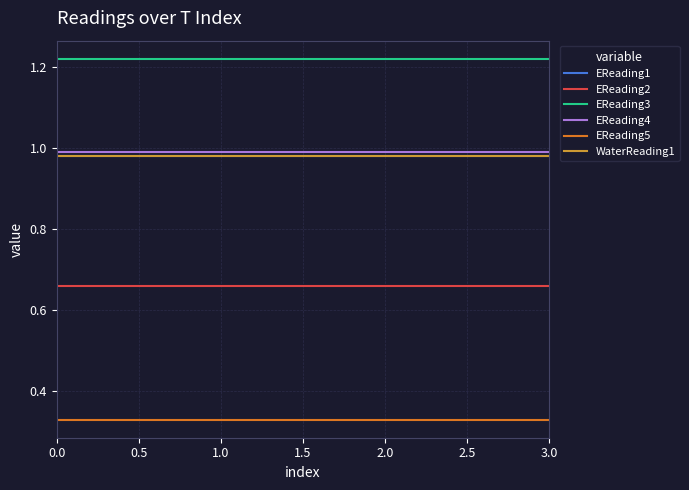

What is the sum of all EReading1 values?

3.9